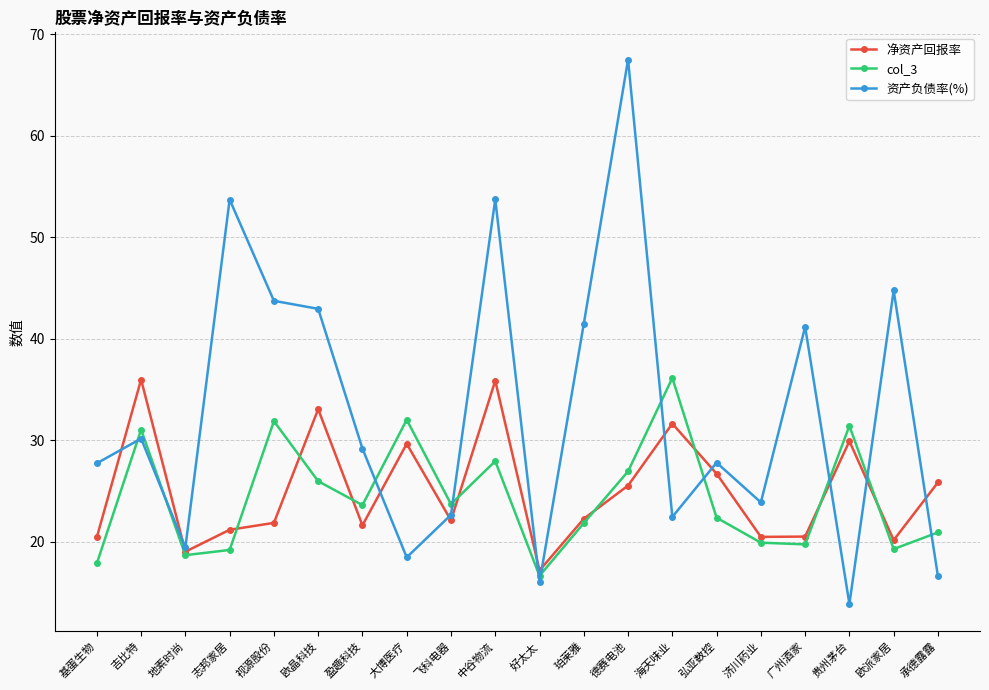

Where is col_3 nearest to the value 26?

欧晶科技